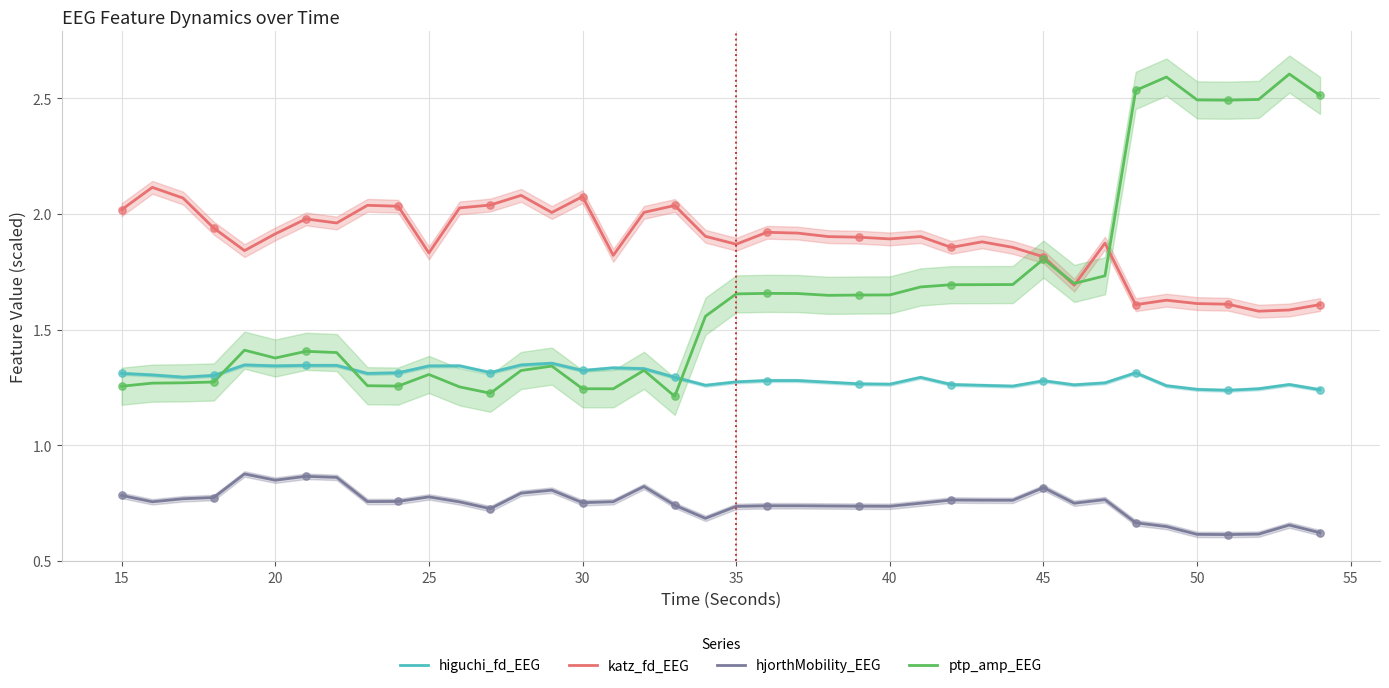

At how many categories does at least one series exceed 1?

40